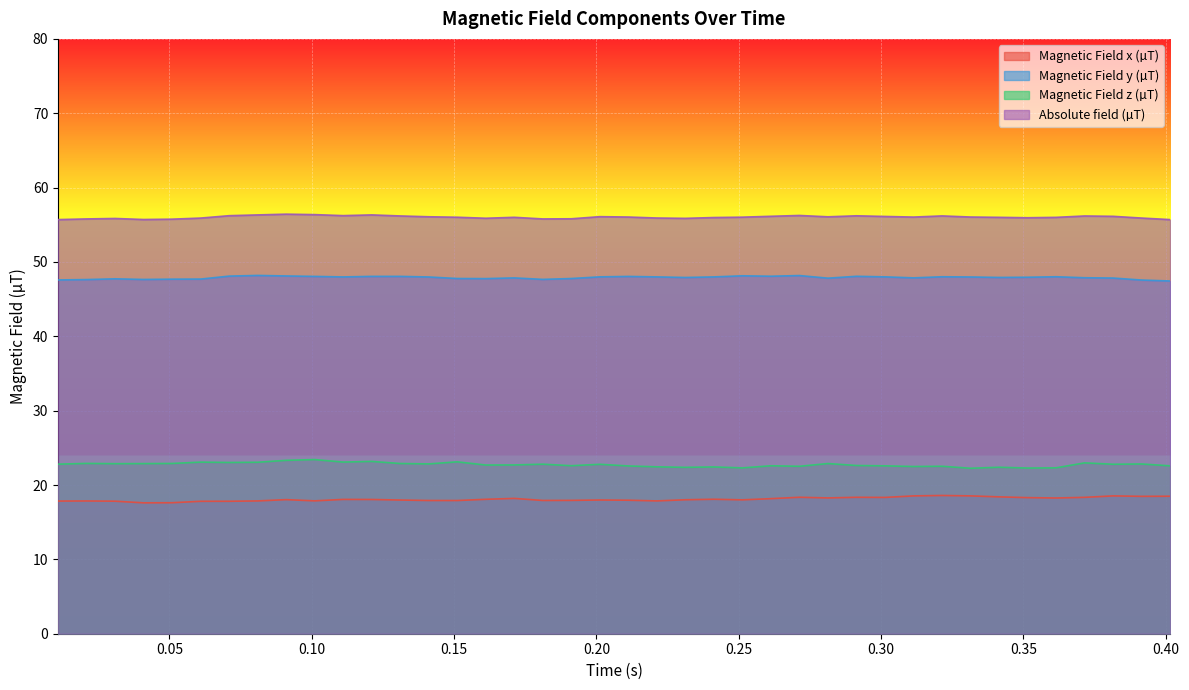

At which category is the sum across all series the highest?

0.0909915836527944